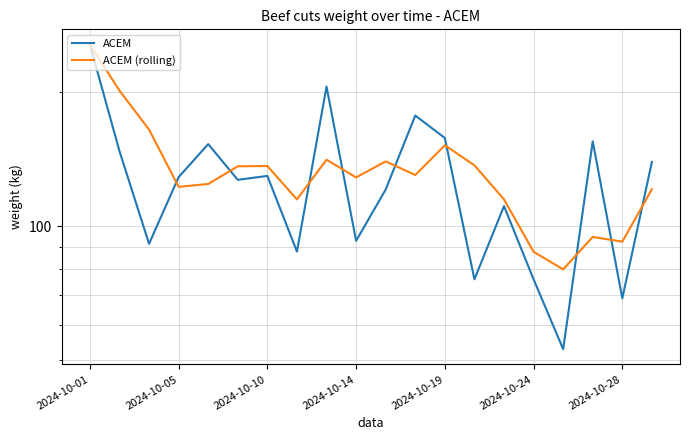

Does the chart have visible grid lines?

Yes